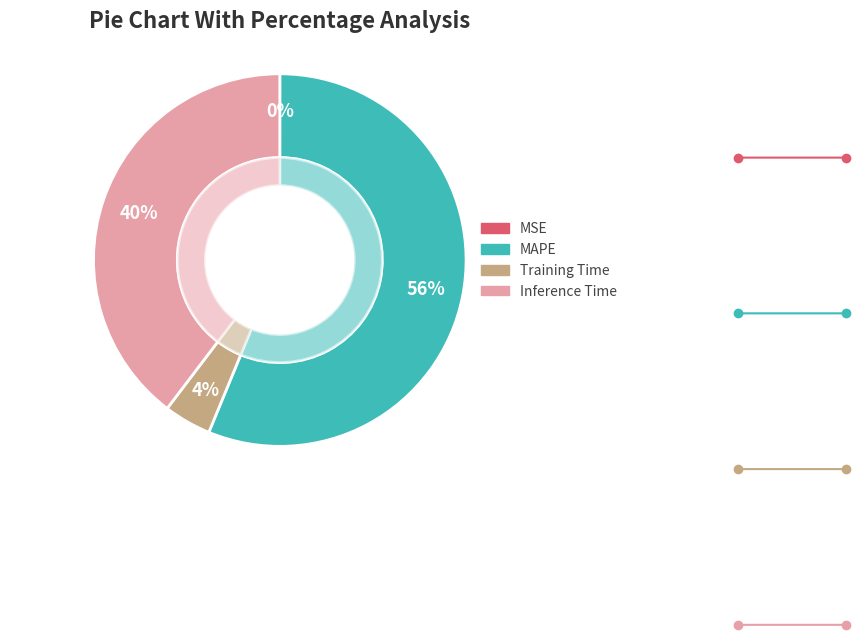

Does any single category account for the majority?

Yes